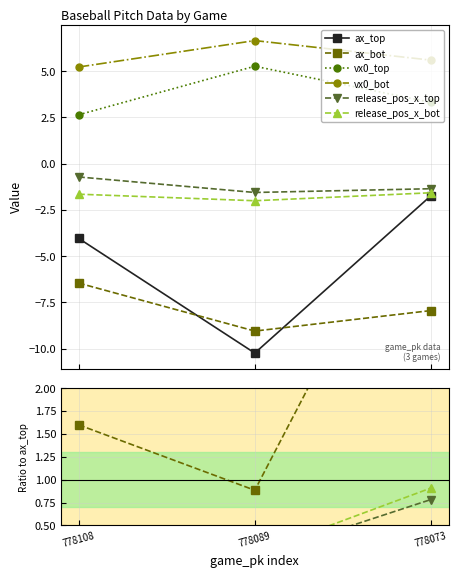

The ax_bot series shows 0.9 at 778089. True or false?

True